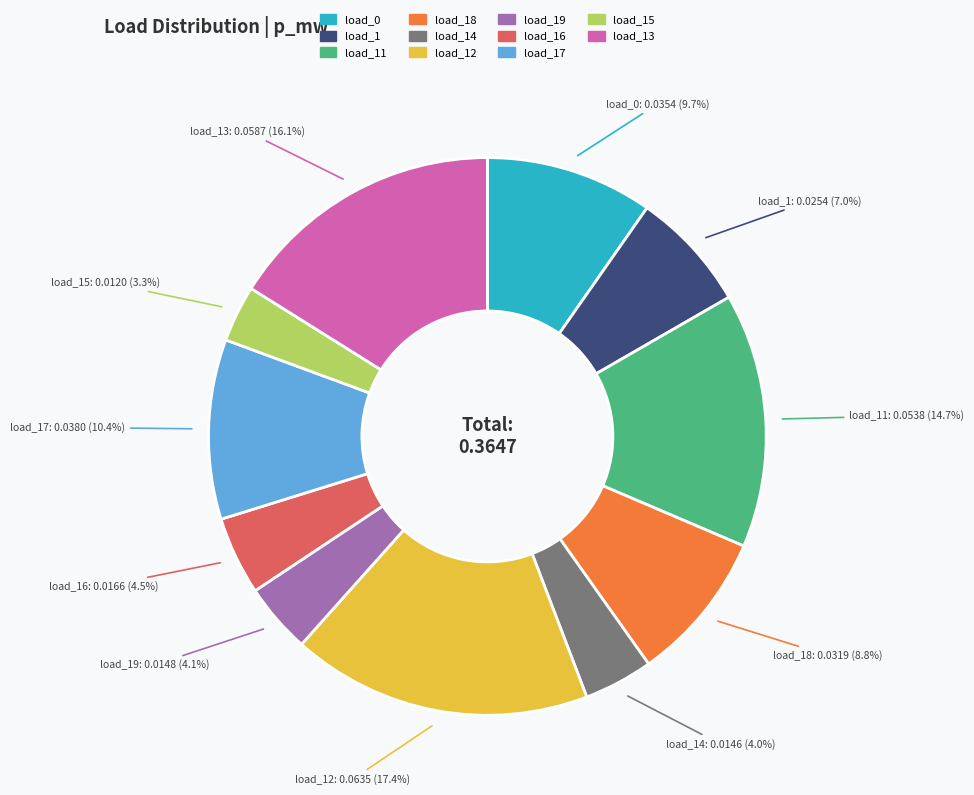

Does any single category account for the majority?

No